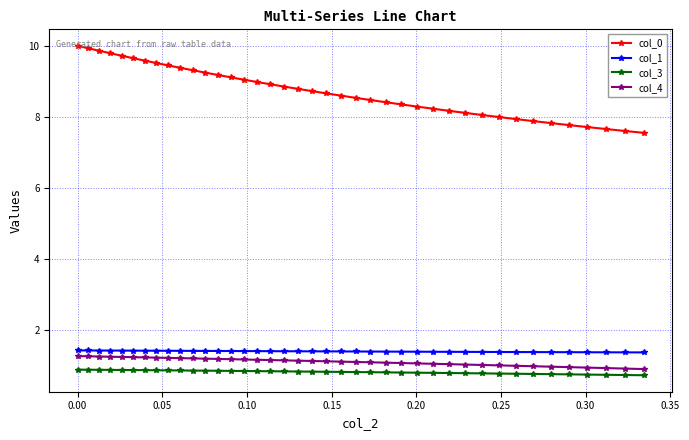

Is this an area chart (filled region under the line)?

No